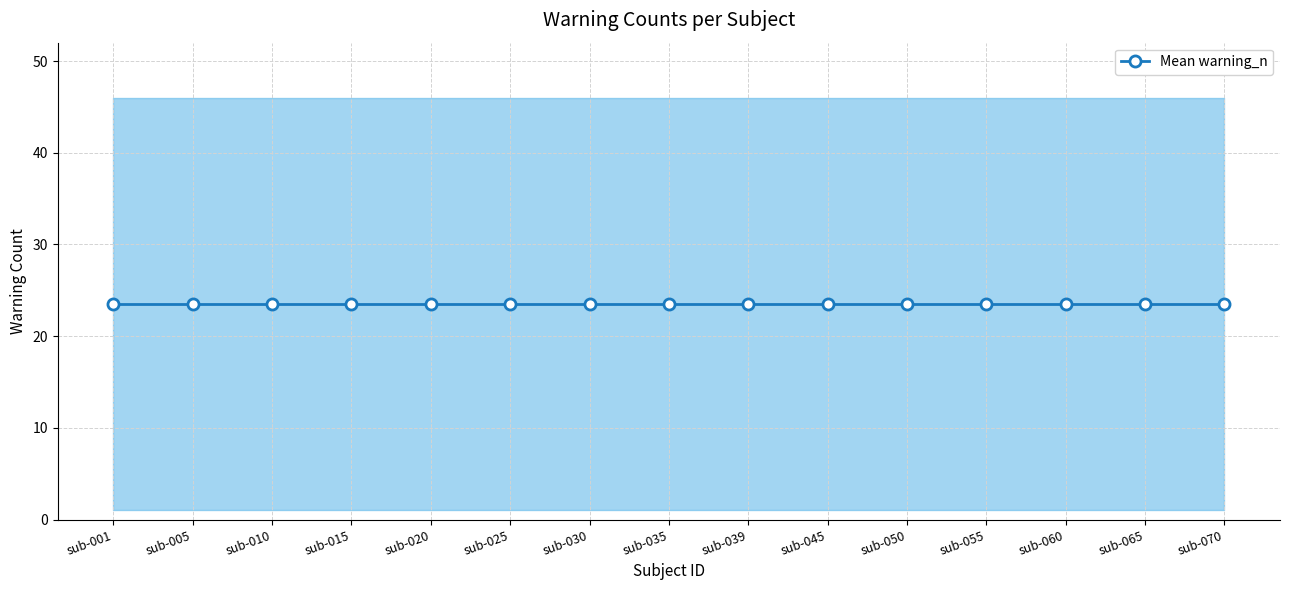

What is the spread (max minus min) of values at sub-030?

45